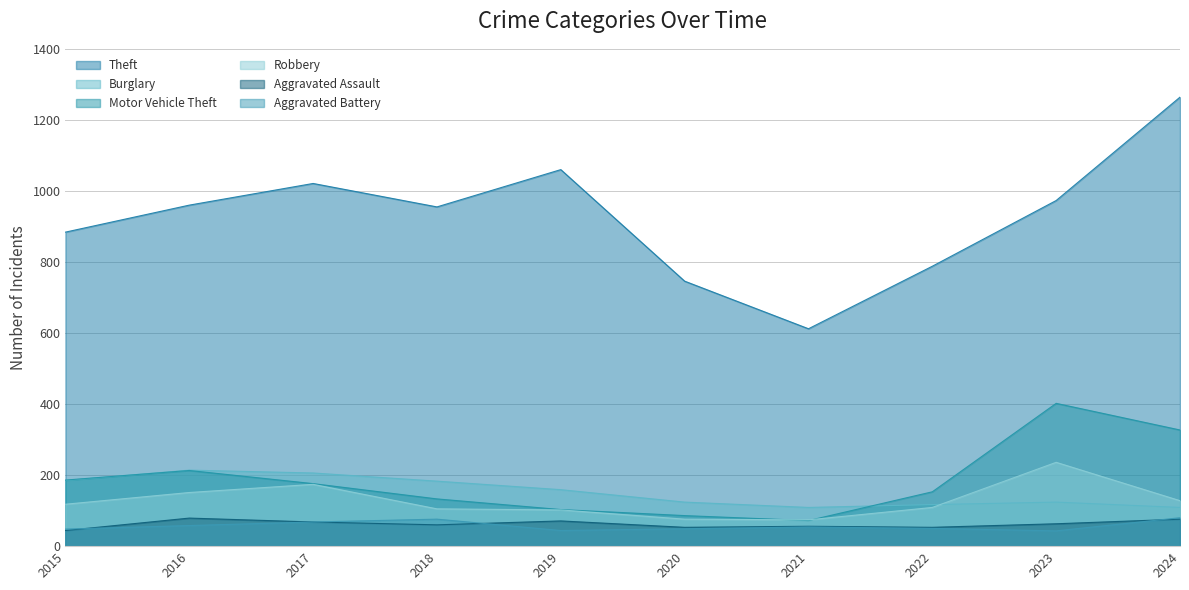

What is the highest value of the Robbery series?

236